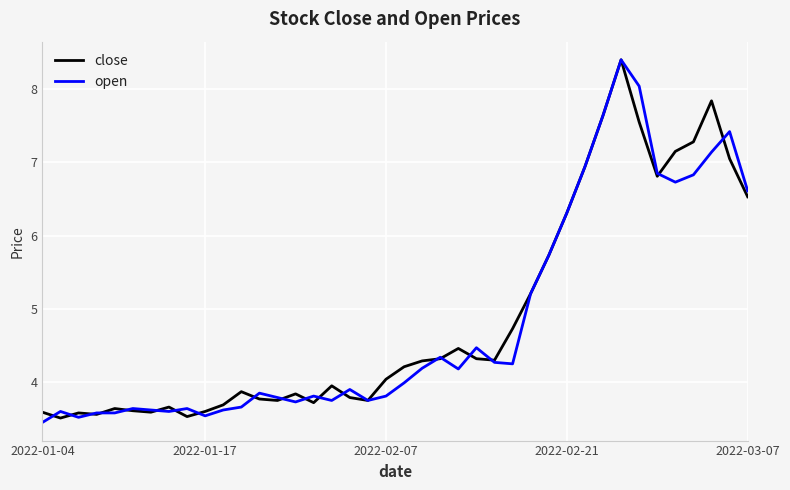

What is the greatest value displayed?

8.4